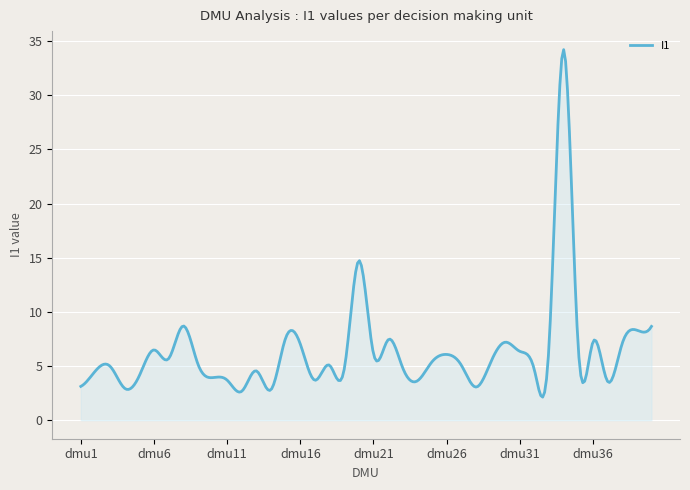

What is the difference between the maximum and minimum values?

32.1